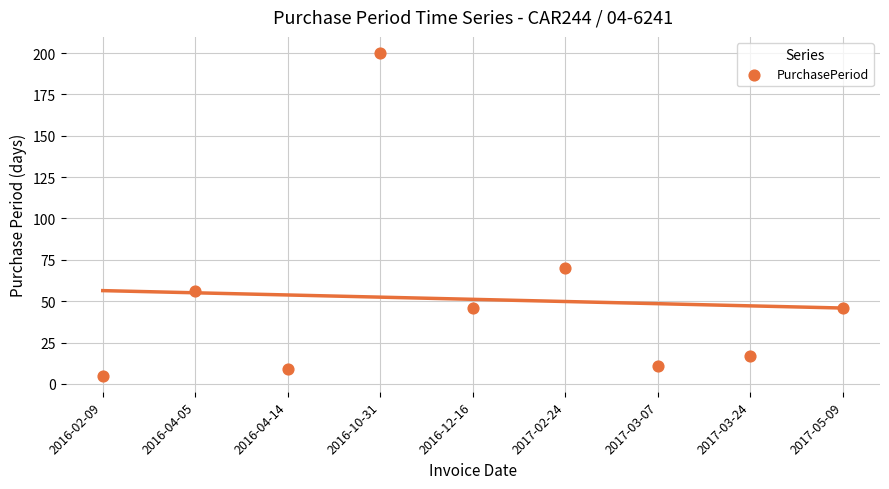

What Y value in the scatter plot is closest to 102?

70